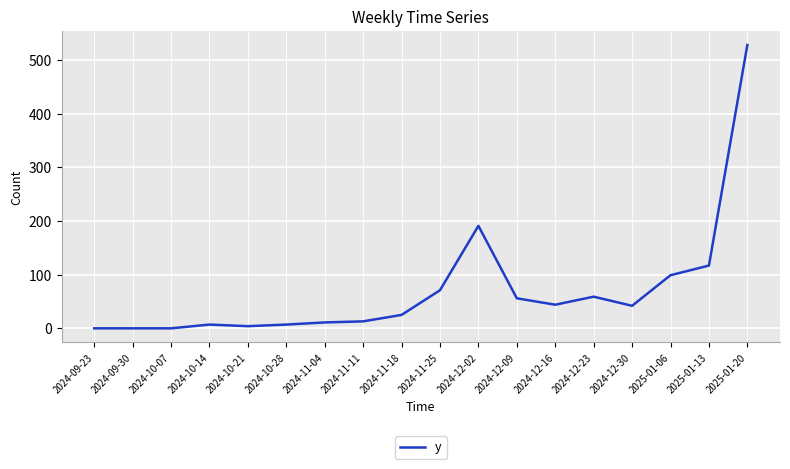

Is it true that the value at 2025-01-13 is 205?

False